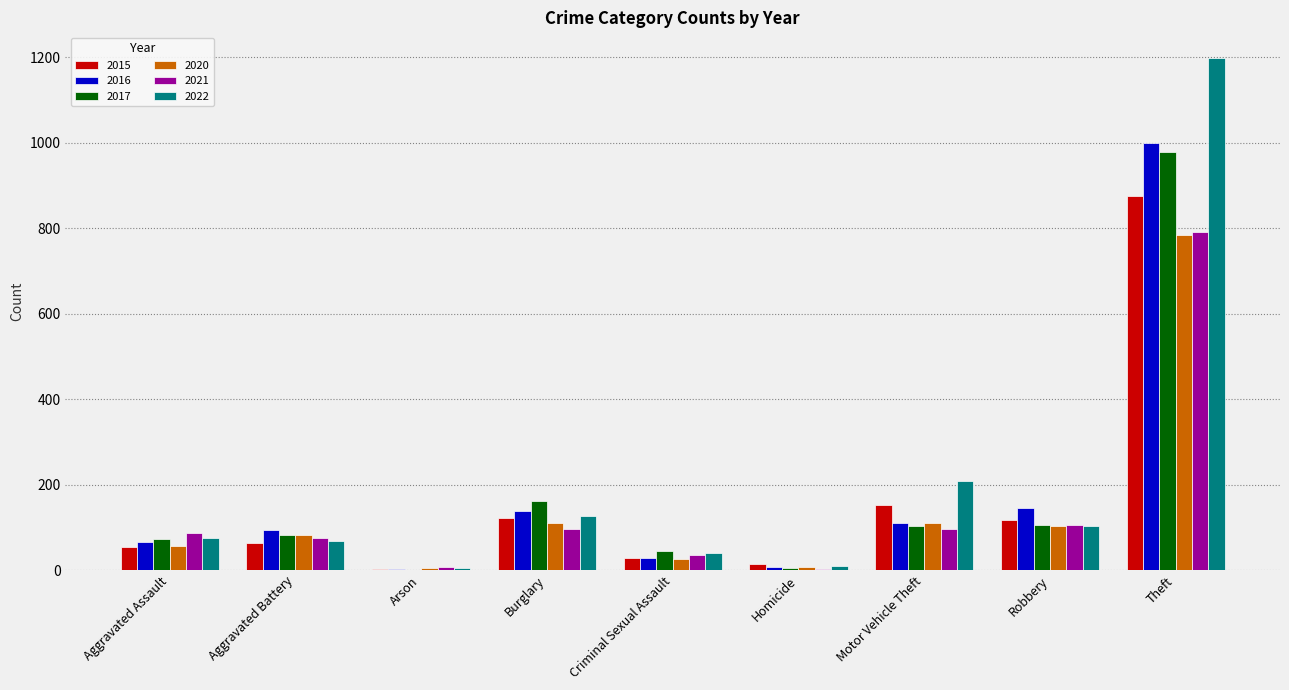

The value of 2020 at Motor Vehicle Theft is 109. True or false?

True